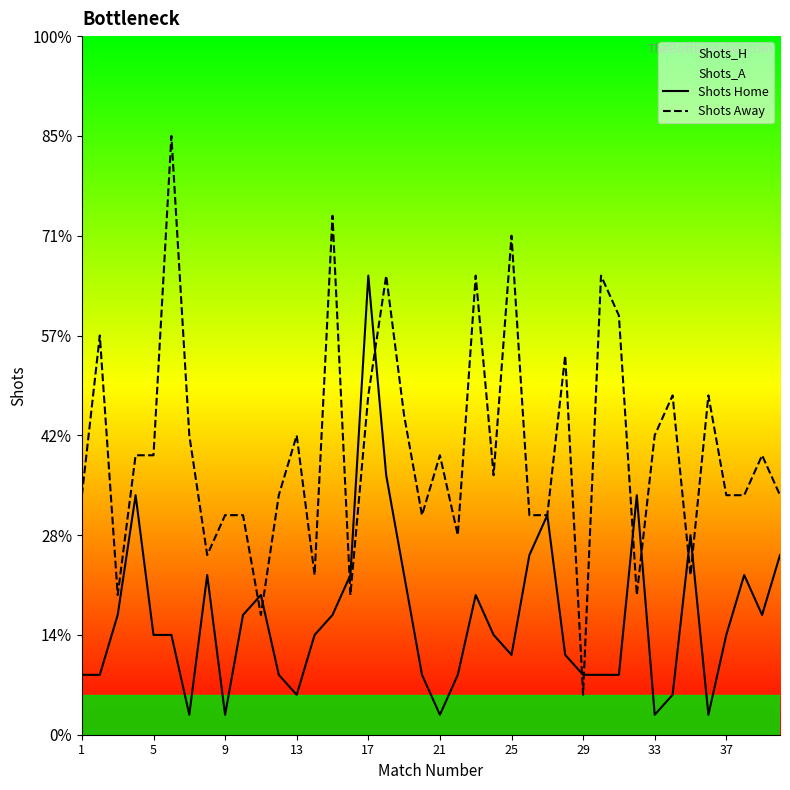

What are all the series names shown in the legend?

Shots Home, Shots Away